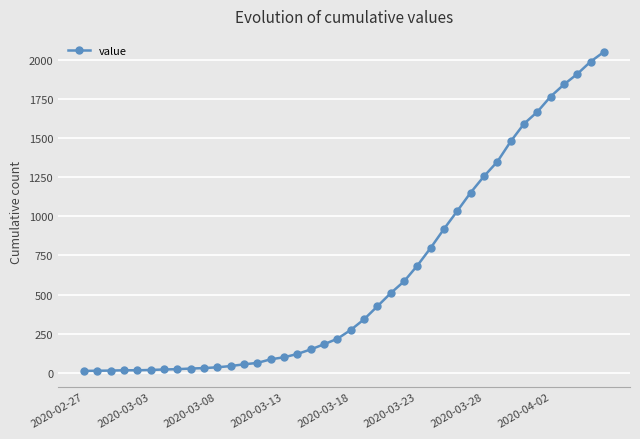

How many categories are shown in the chart?

40